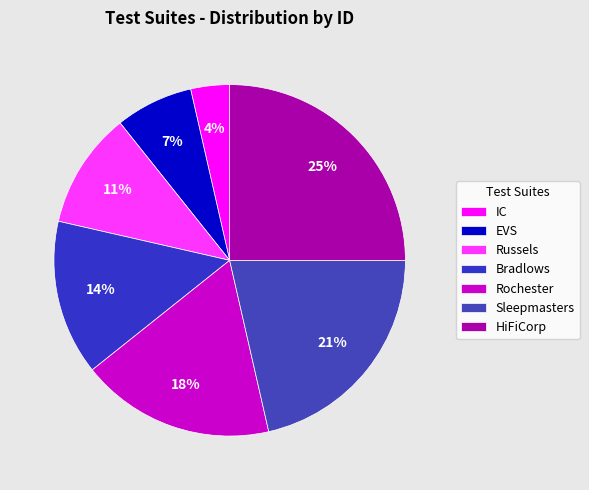

To the nearest percent, what is the difference between the largest and smallest slice percentages?

21%